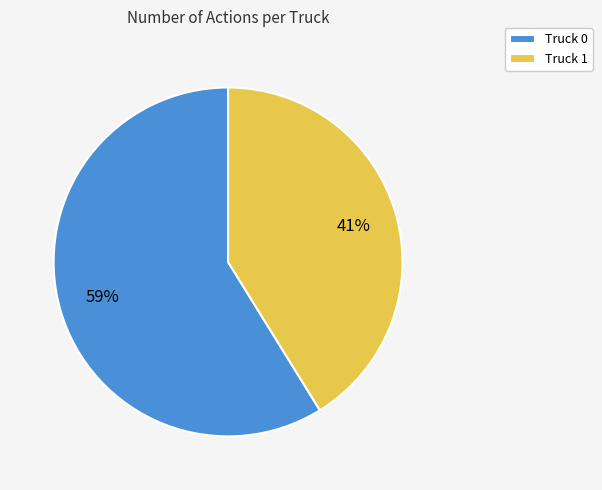

Between Truck 0 and Truck 1, which is larger?

Truck 0